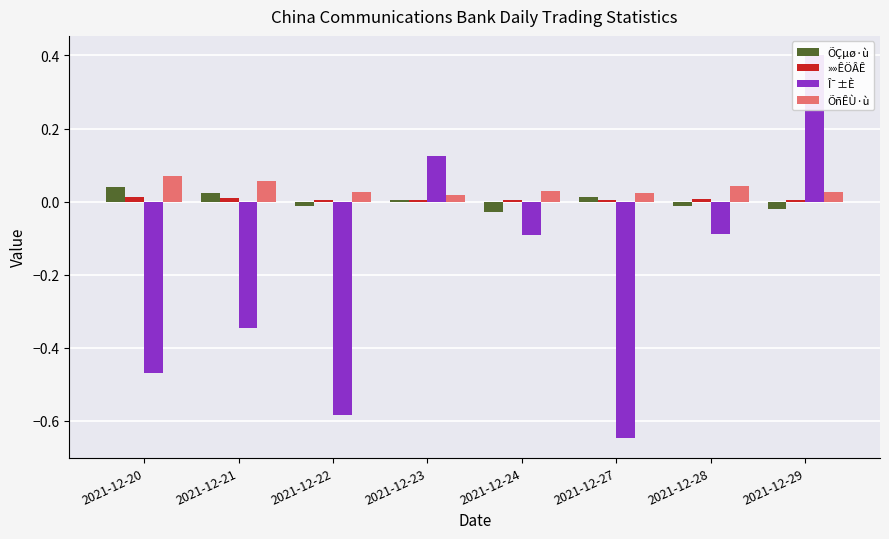

How many data points does each series have?

8